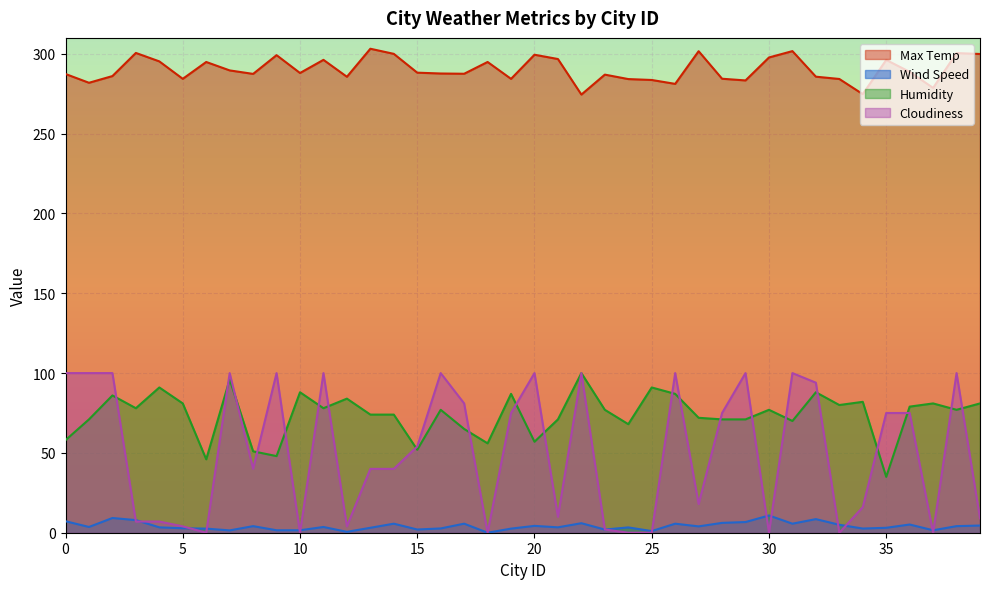

Which series has the largest total across all categories?

Max Temp